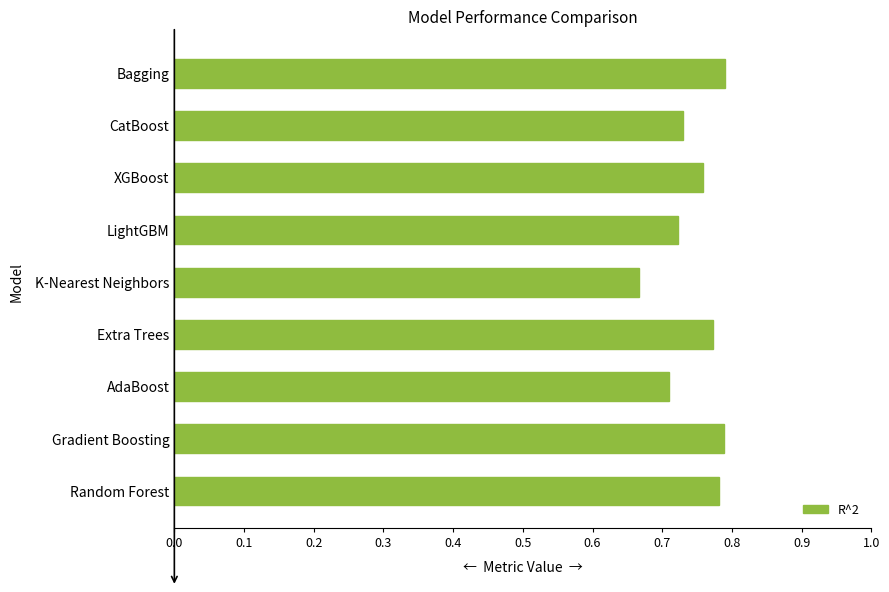

How many bars are there in total?

9